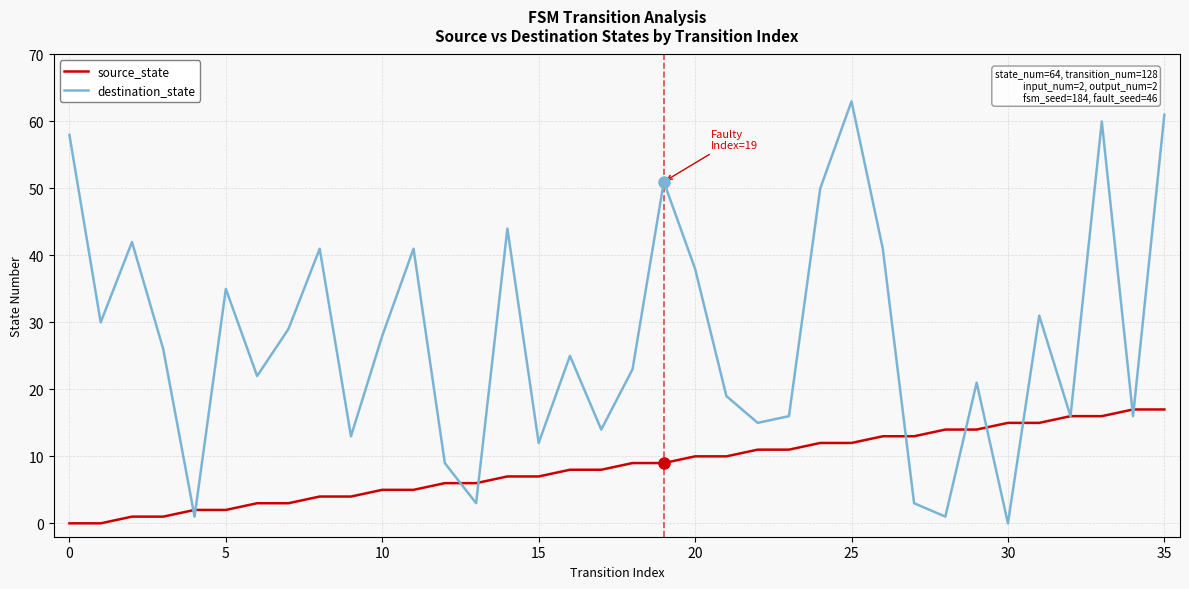

Which series has the largest total across all categories?

destination_state